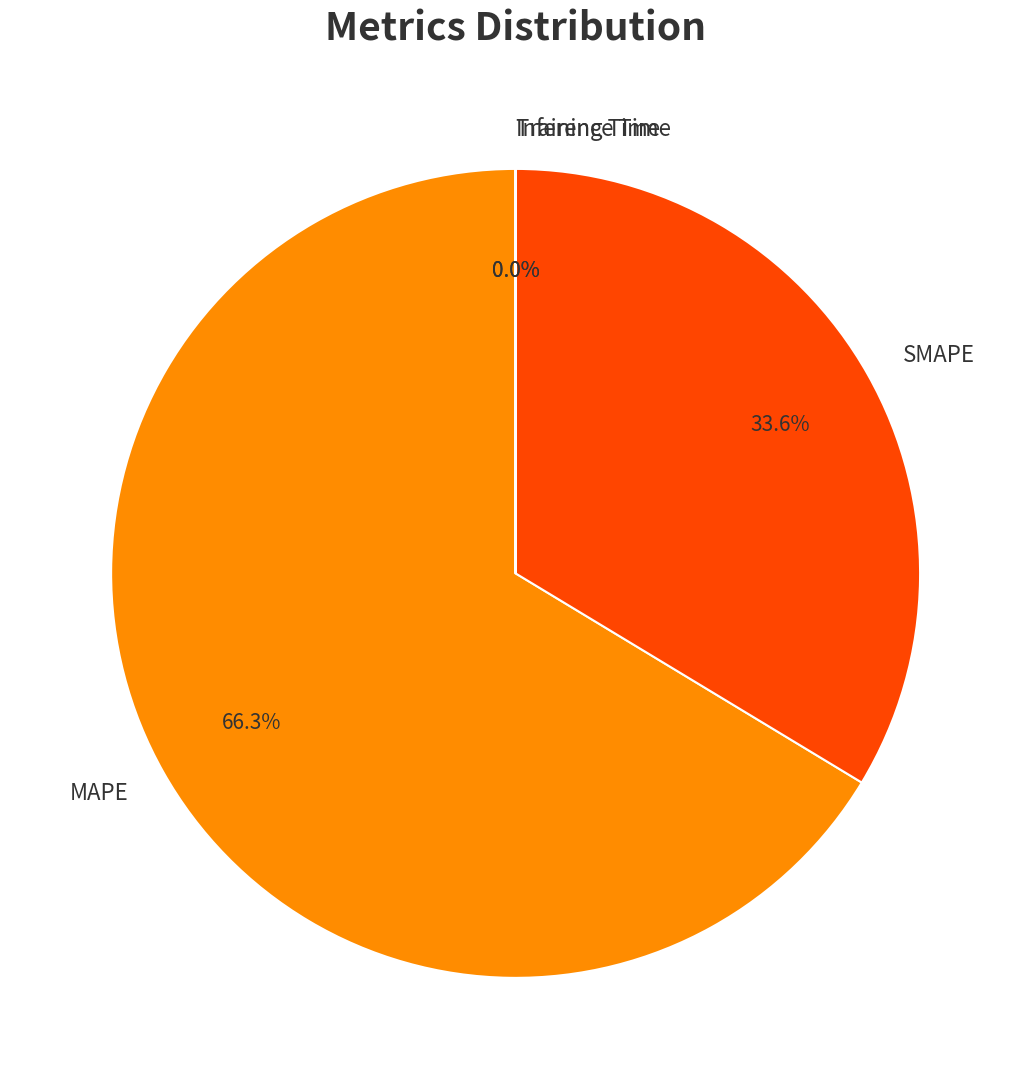

Is there a majority slice in this chart?

Yes